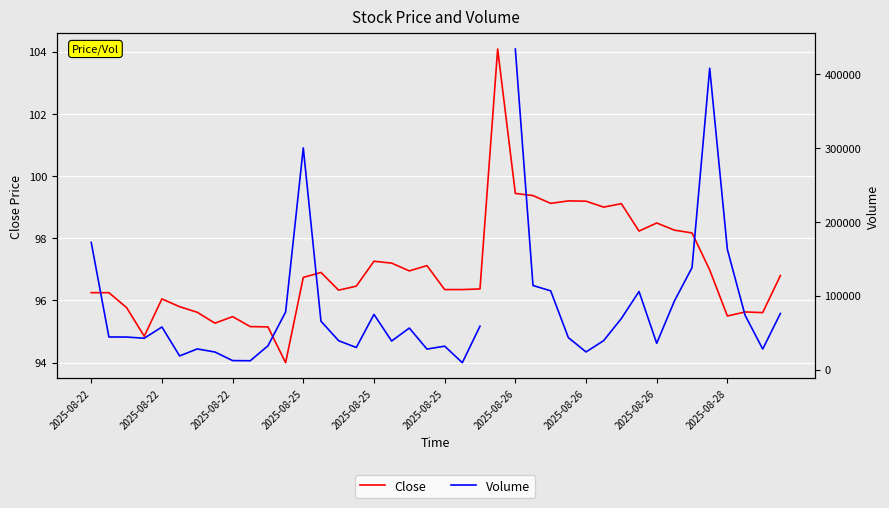

Which series has the largest range (max minus min)?

Volume